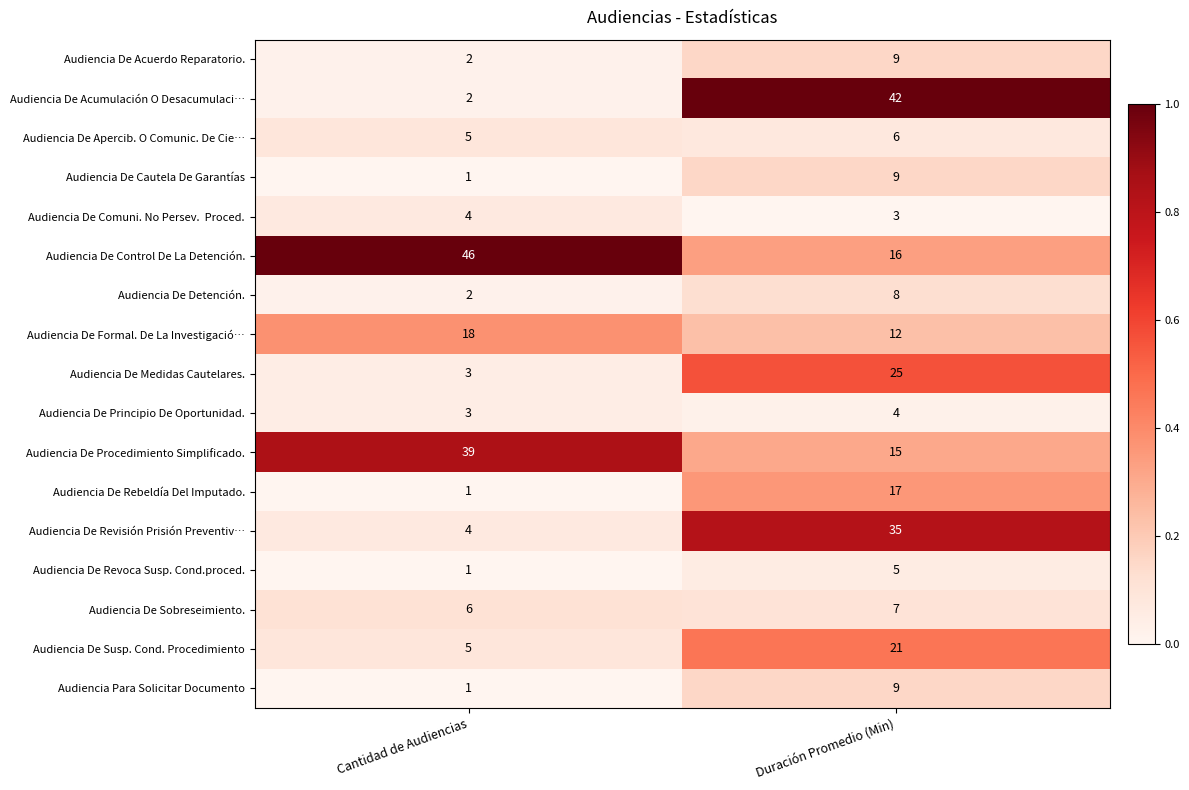

Where is Audiencia De Revisión Prisión Preventiv… nearest to the value 19?

Cantidad de Audiencias